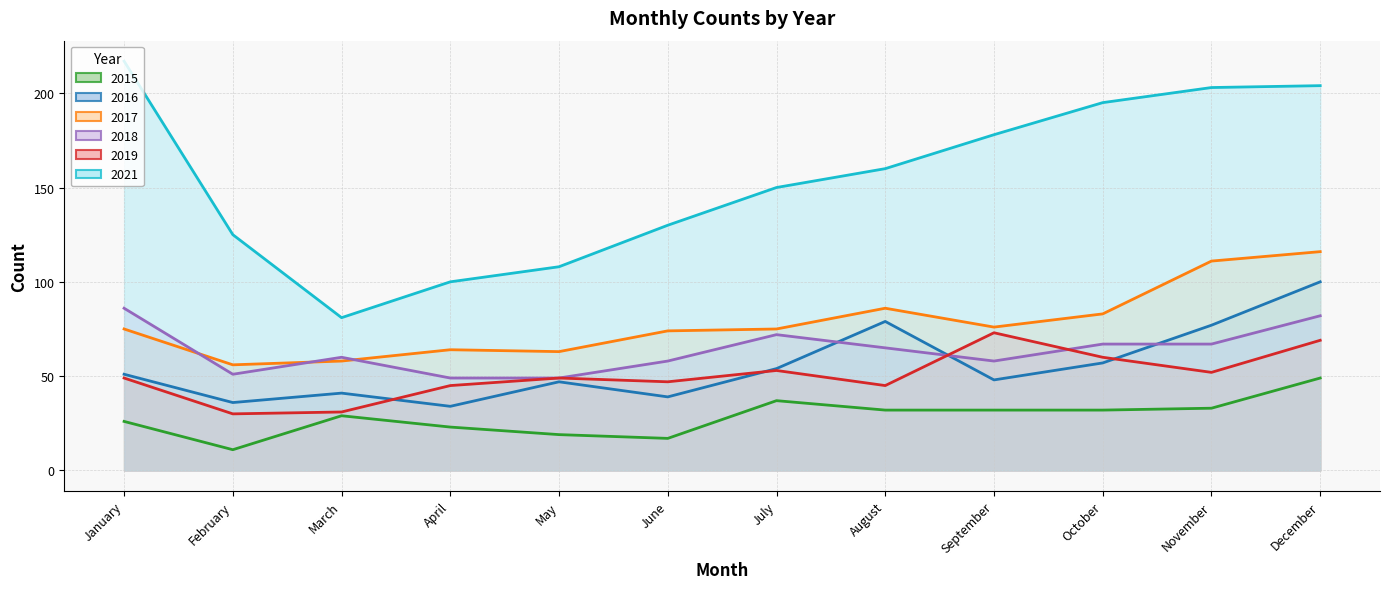

The value of 2016 at May is 13. True or false?

False